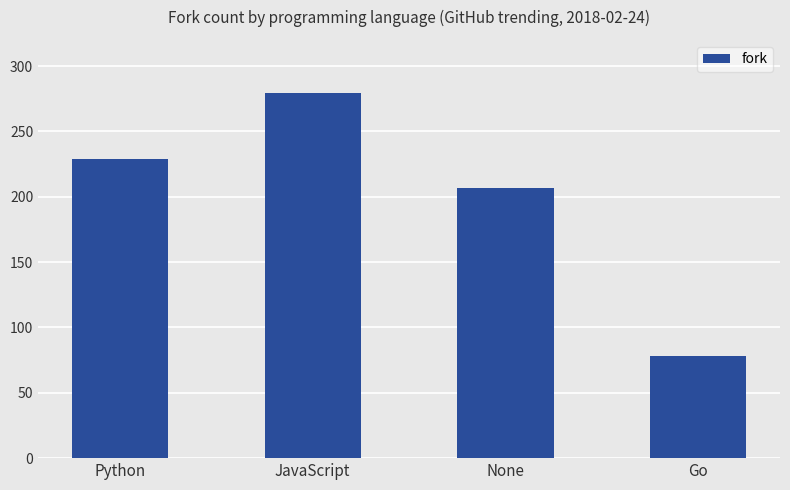

How many data points are less than 229?

2